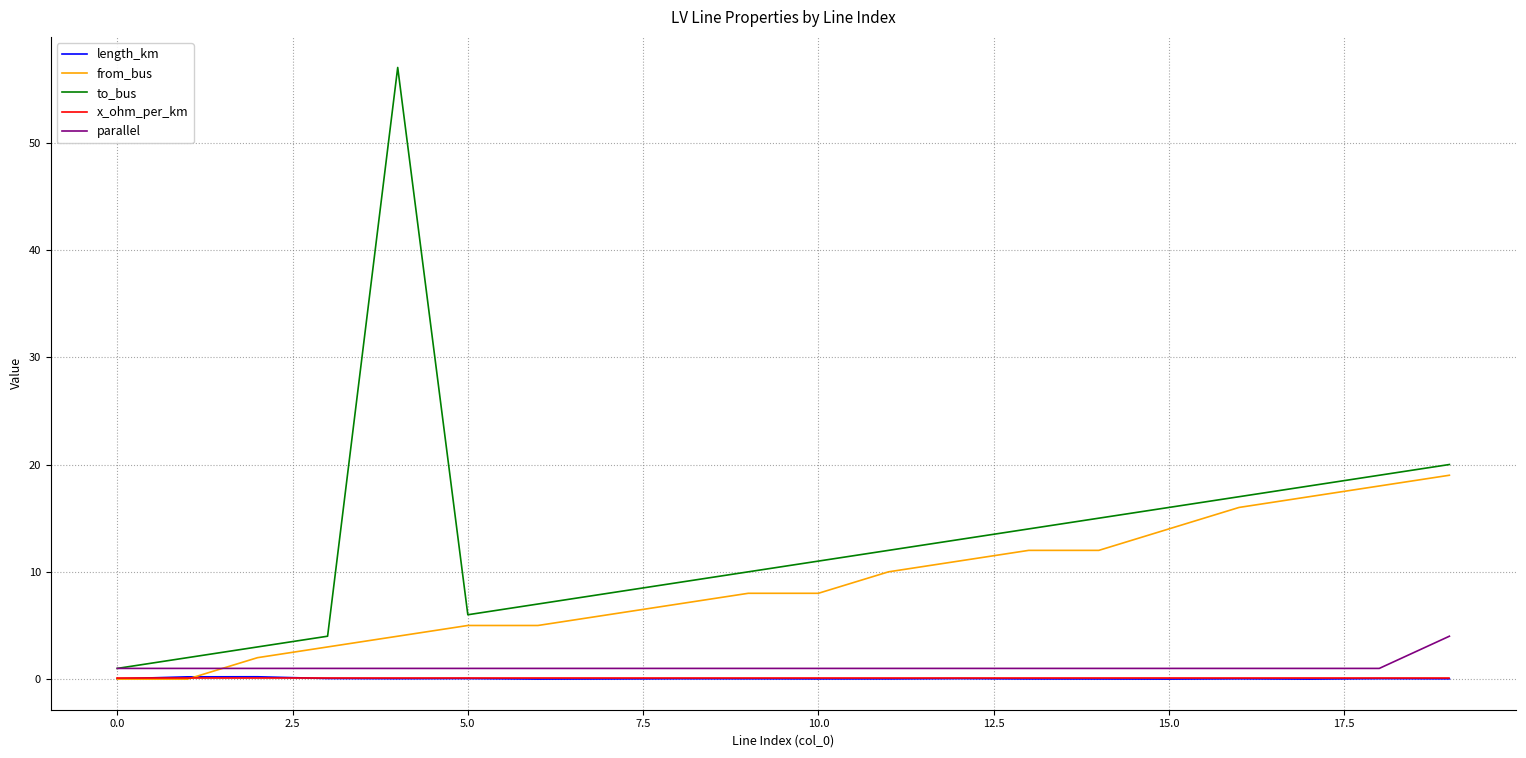

What is the highest value of the to_bus series?

57.0